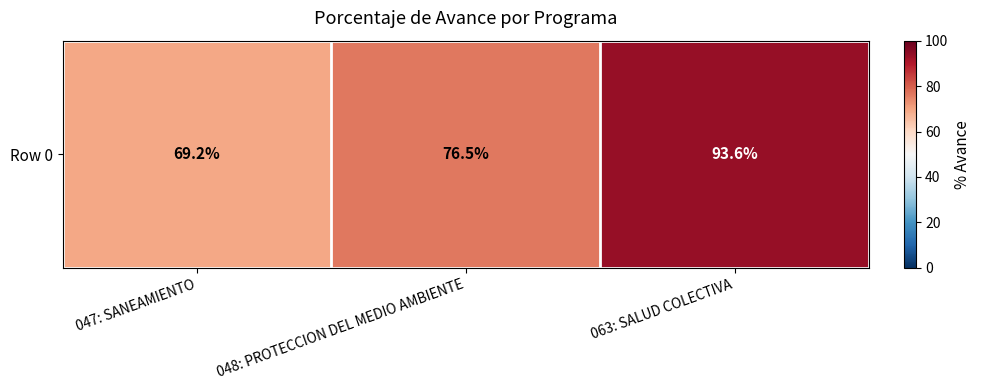

What is the change in value from 048: PROTECCION DEL MEDIO AMBIENTE to 063: SALUD COLECTIVA?

+17.1